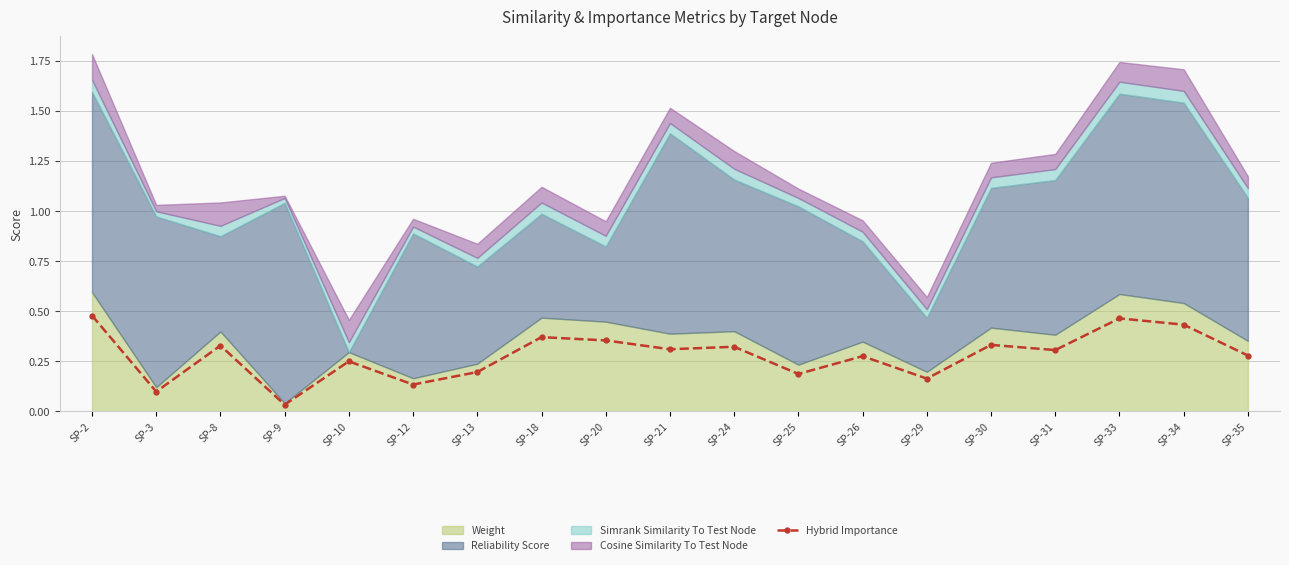

Which category has the highest value across all series?

SP-2